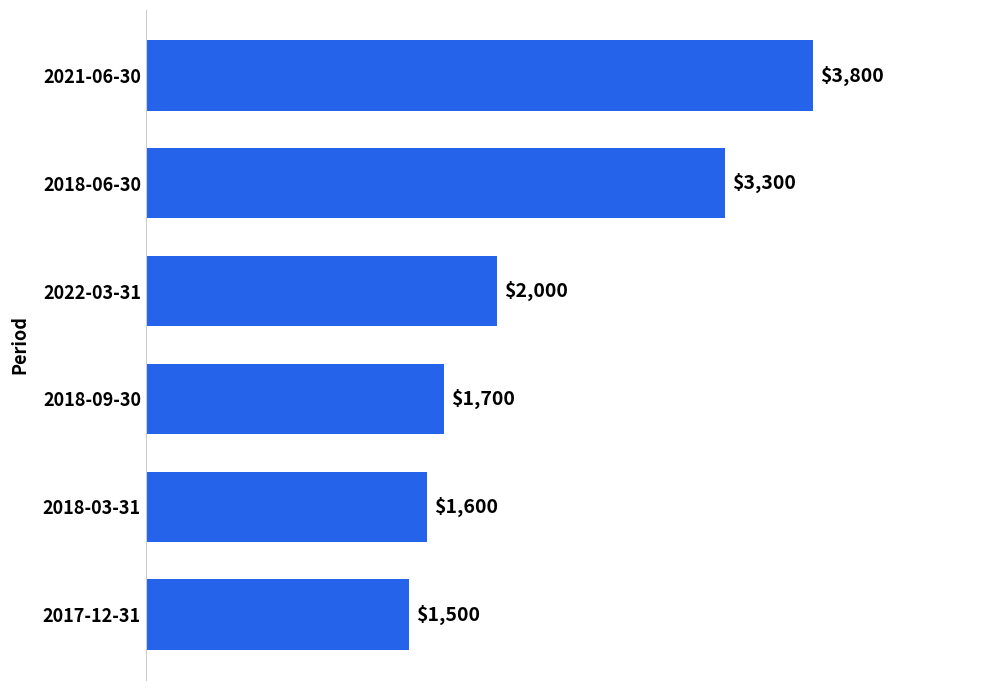

Reading bottom to top, what are all the values shown in this chart?

2017-12-31=1500	2018-03-31=1600	2018-09-30=1700	2022-03-31=2000	2018-06-30=3300	2021-06-30=3800